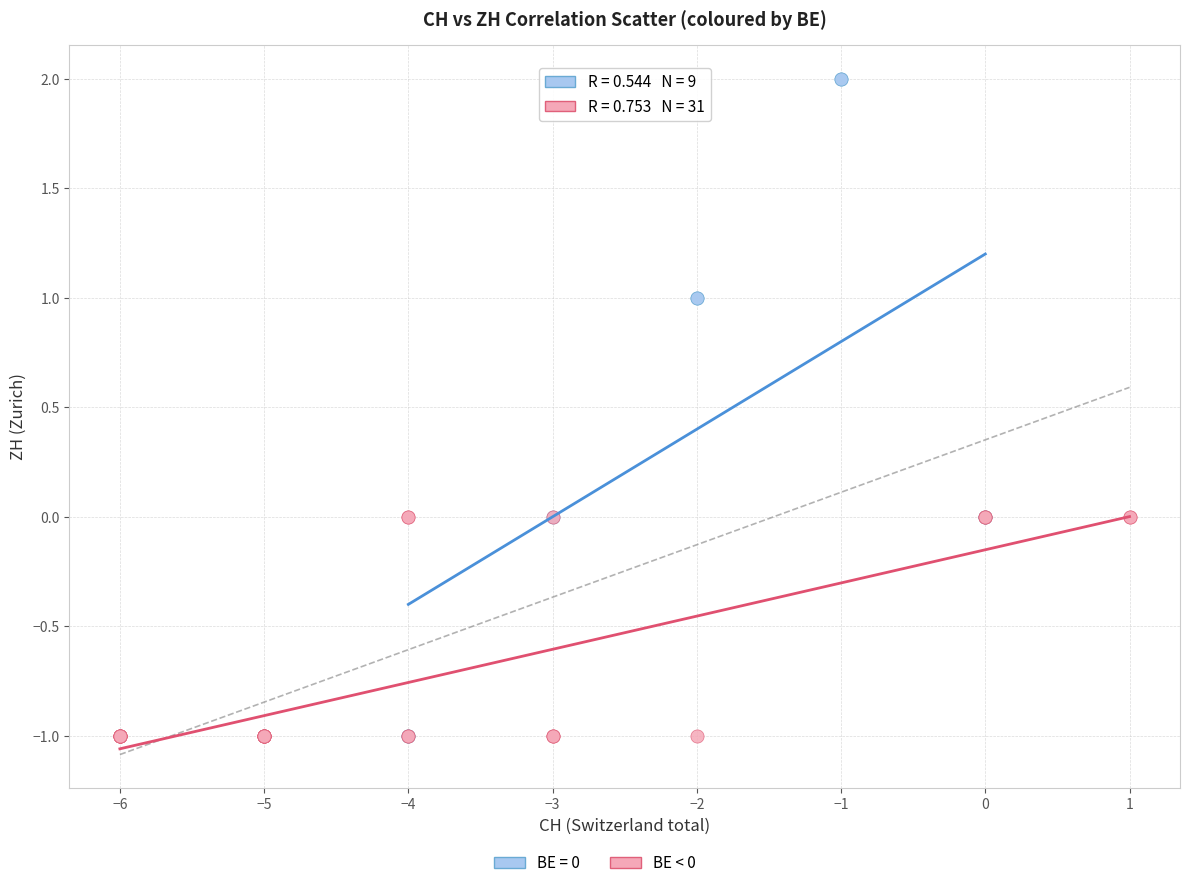

Which series reaches the maximum Y coordinate?

BE = 0